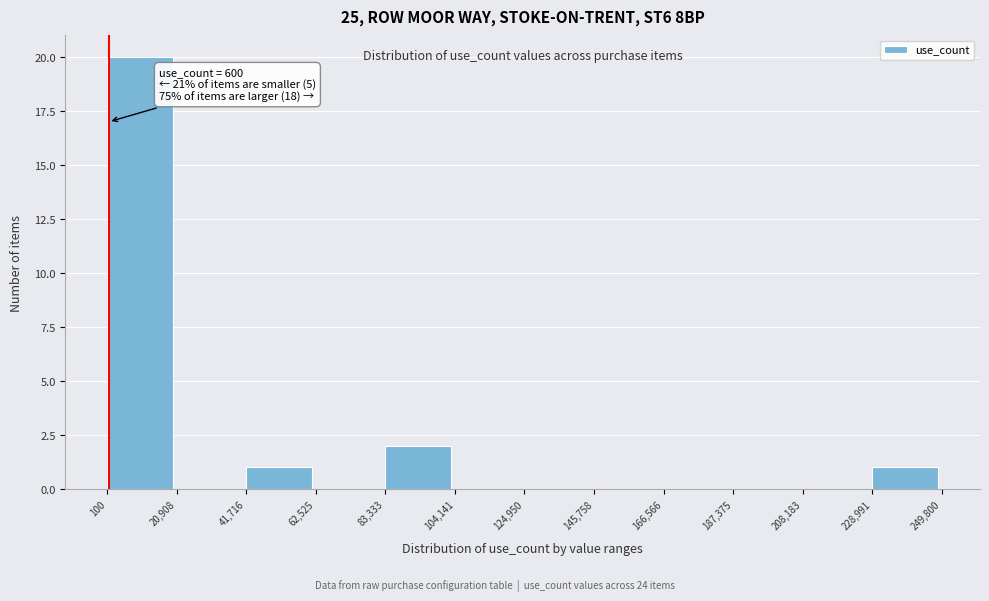

Over which range of the x-axis is the bar tallest?

100 to 20,908